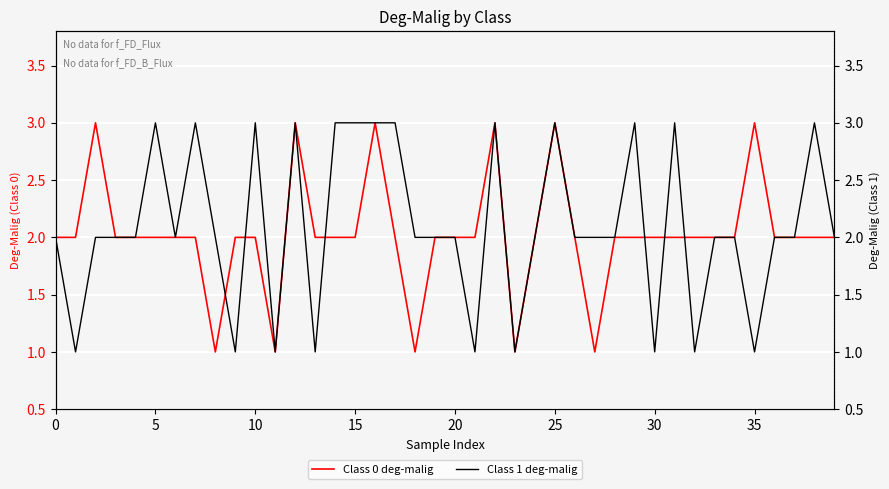

Is it true that Class 0 deg-malig equals 2 at 15?

True